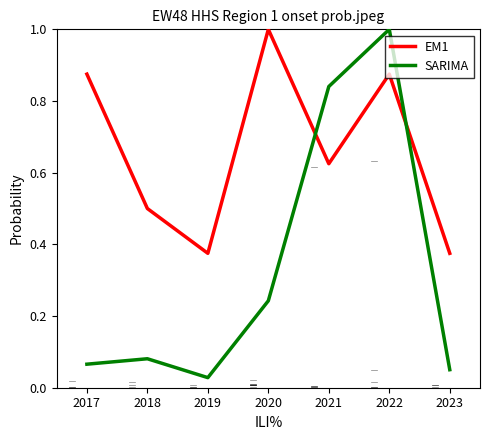

Count the number of categories in the chart.

7